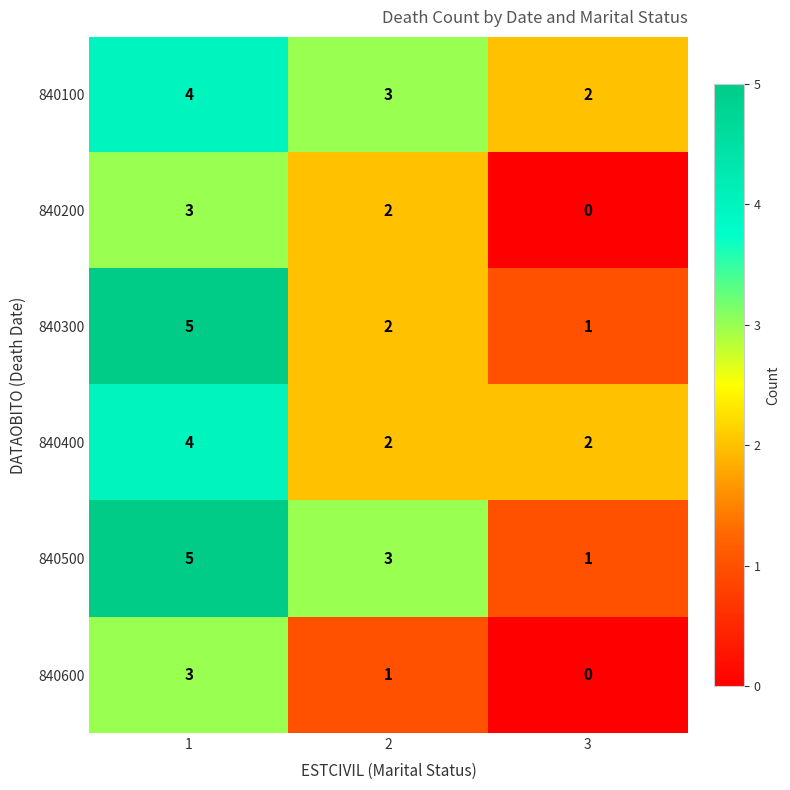

What is the maximum value shown in the chart?

5